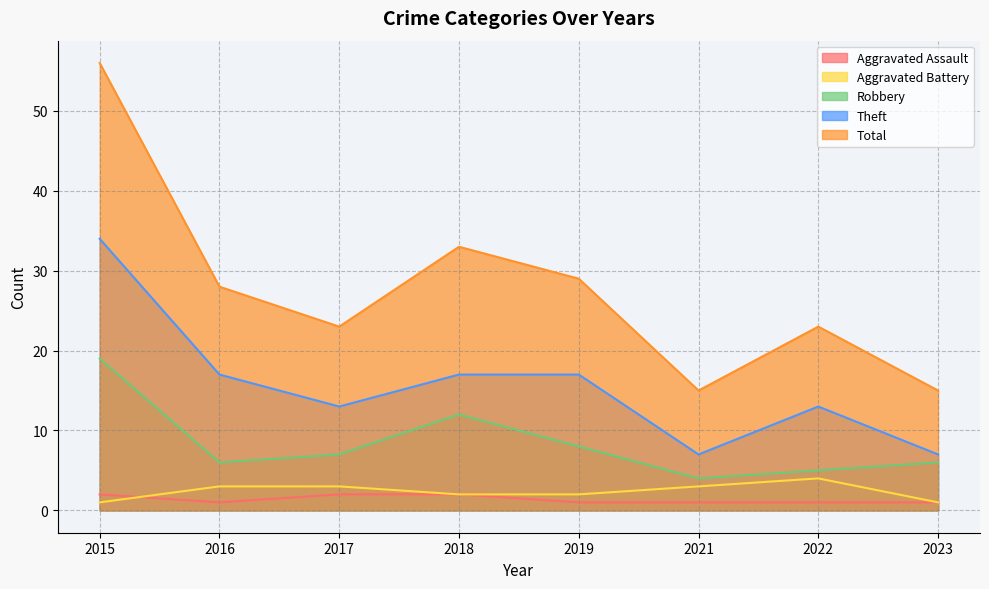

Rank the categories by Robbery value from highest to lowest.

2015, 2018, 2019, 2017, 2016, 2023, 2022, 2021